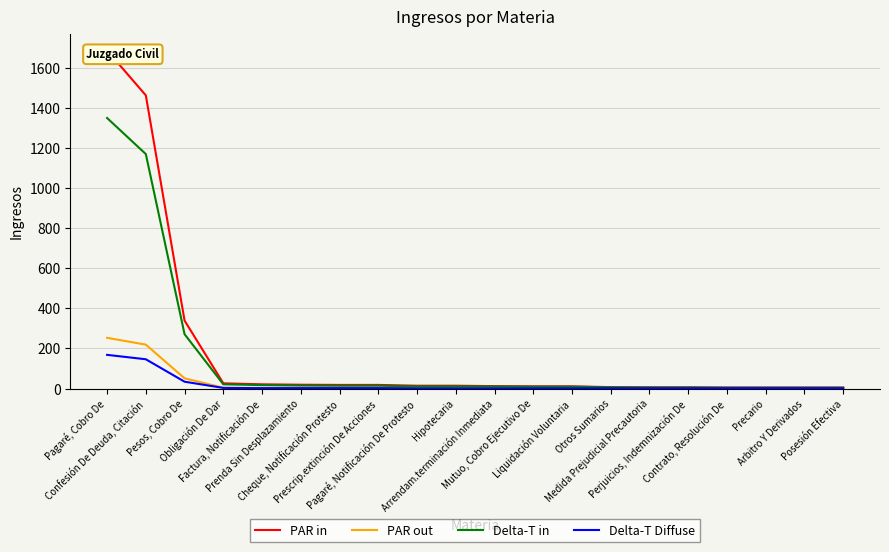

Which category has the highest value in the PAR in series?

Pagaré, Cobro De